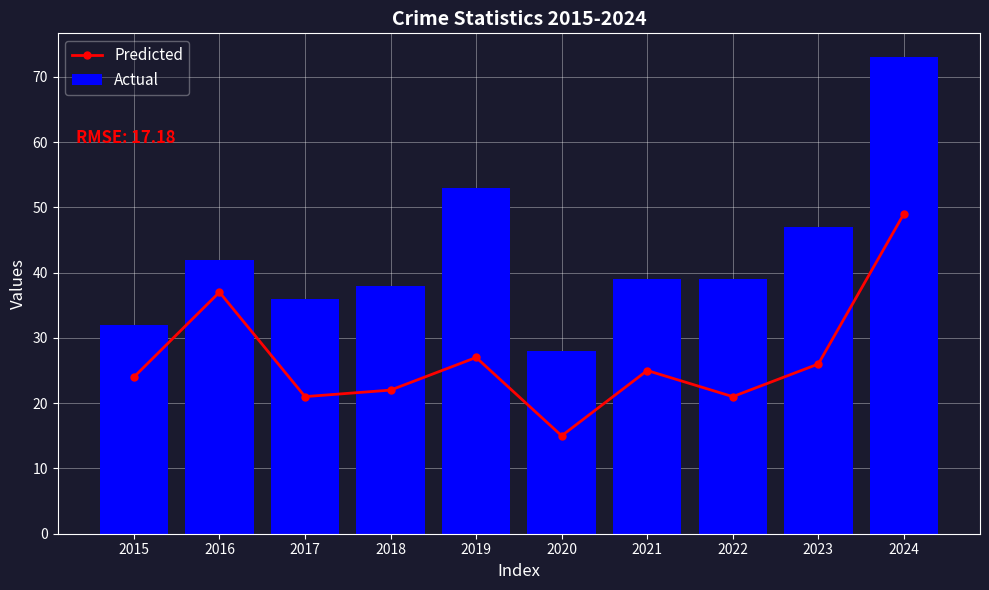

Is it true that Actual equals 76 at 2019?

False